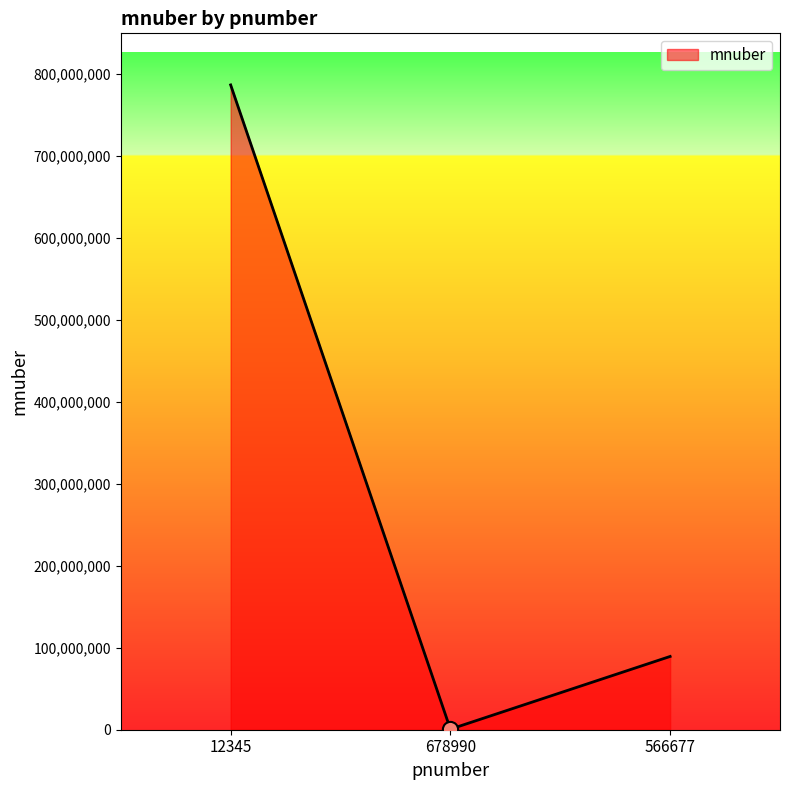

What is the change in value from 678990 to 566677?

+88765445